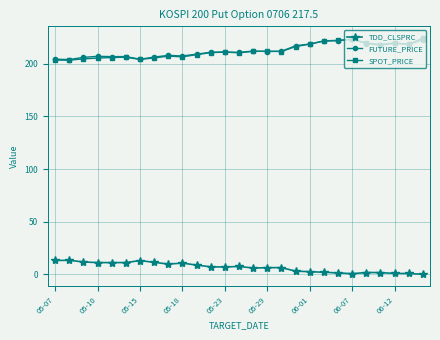

True or false: TDD_CLSPRC and SPOT_PRICE intersect in this chart.

False